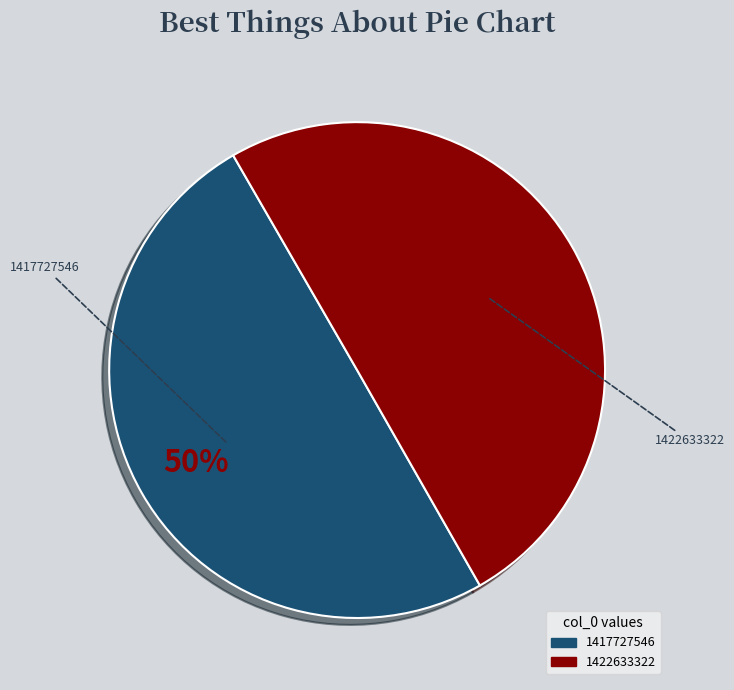

To the nearest percent, what is the combined percentage of 1422633322 and 1417727546?

100%